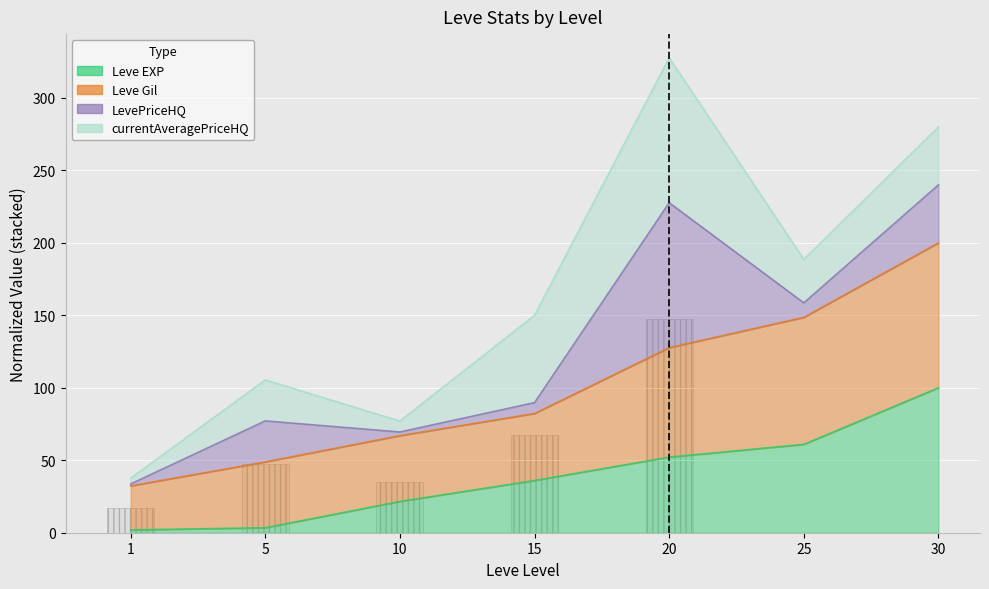

What is the average value of the Leve Gil series?

101.0